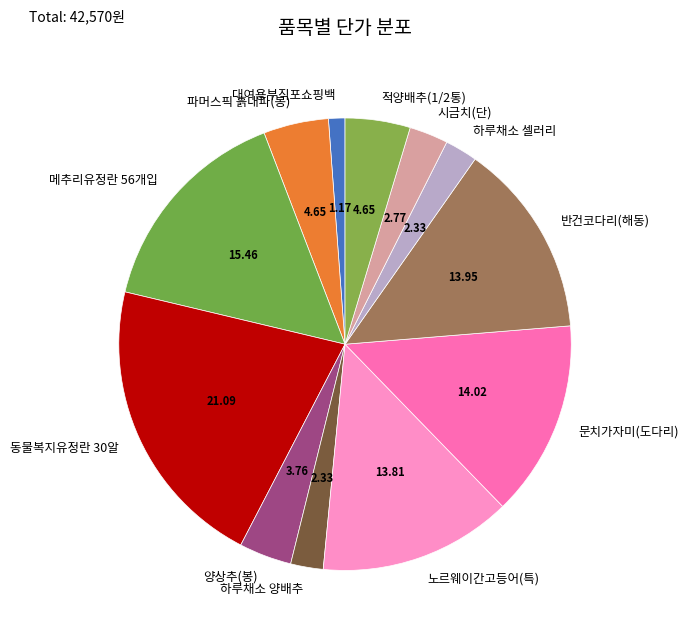

Which has a higher value, 동물복지유정란 30알 or 반건코다리(해동)?

동물복지유정란 30알